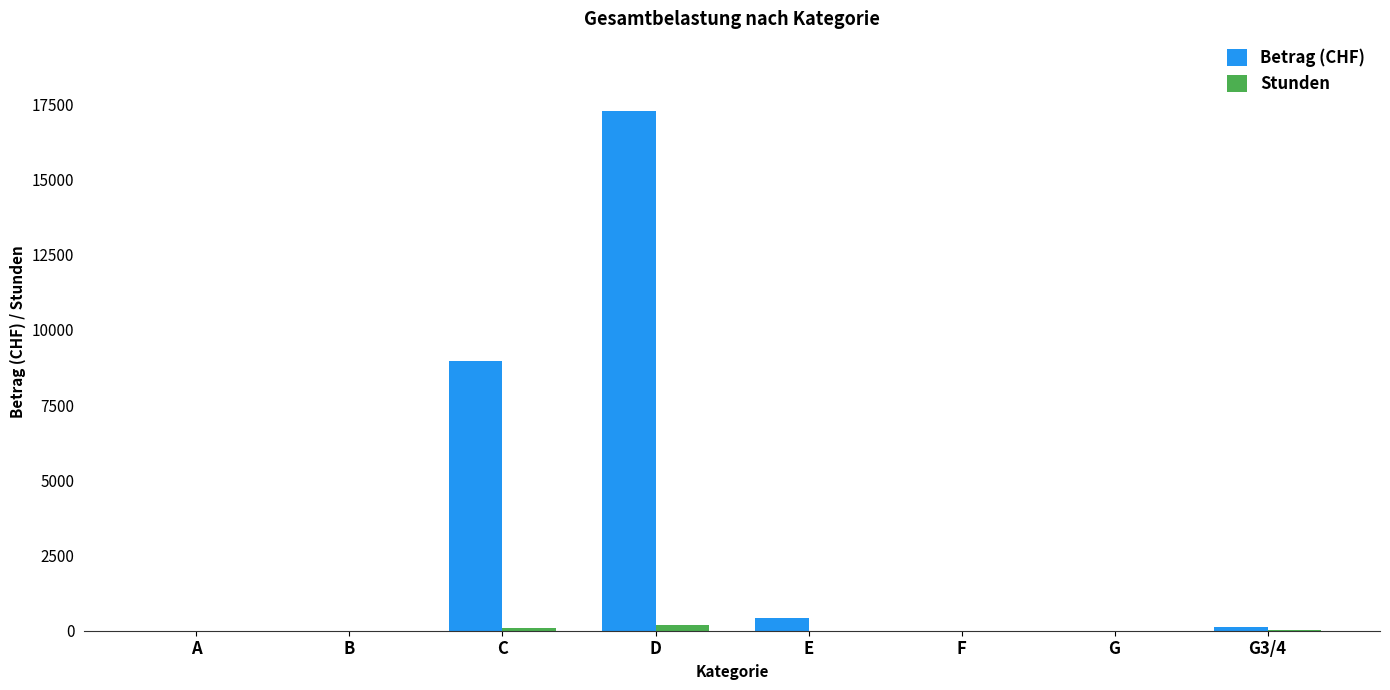

How many distinct data groups are displayed?

2